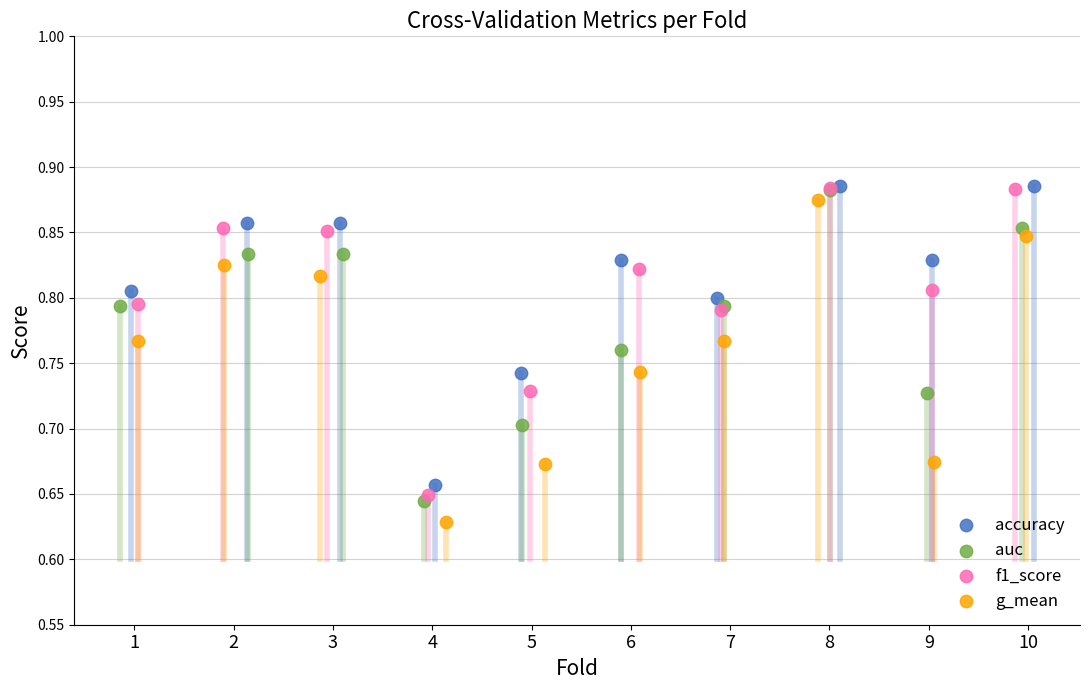

What are all the series names shown in the legend?

accuracy, auc, f1_score, g_mean